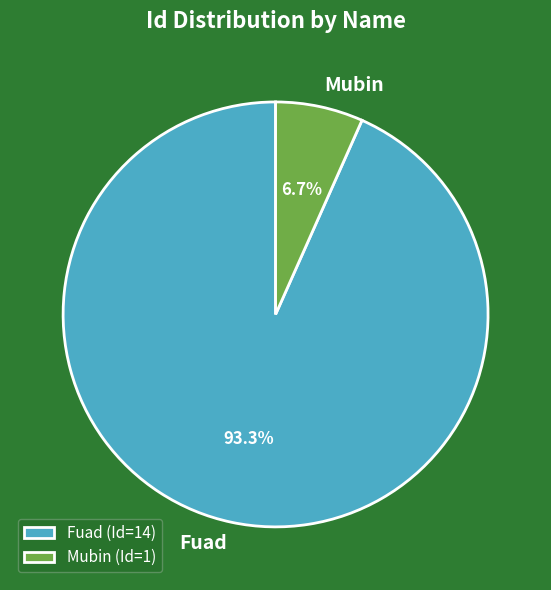

How many segments does this pie chart have?

2